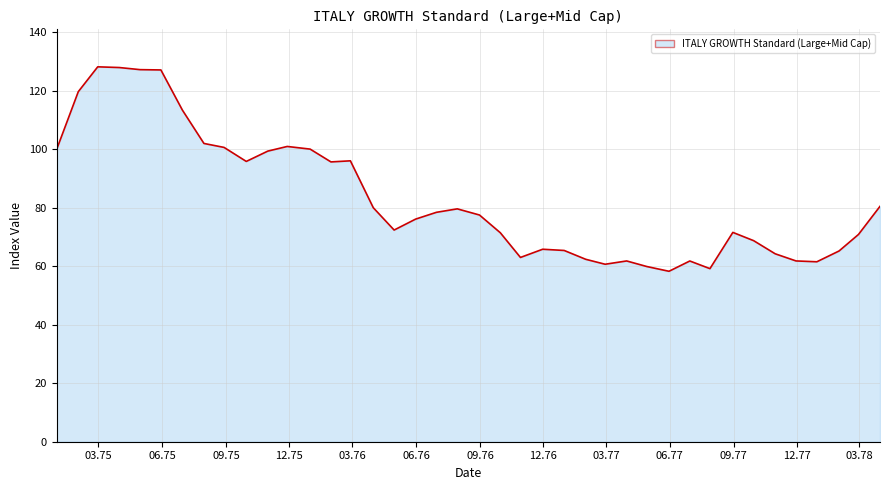

What is the greatest value displayed?

128.1